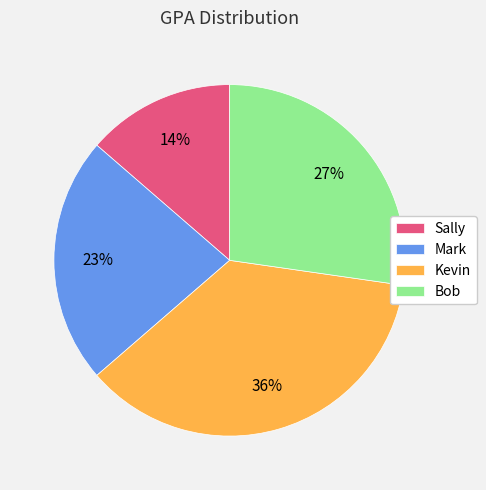

How many slices are in this pie chart?

4